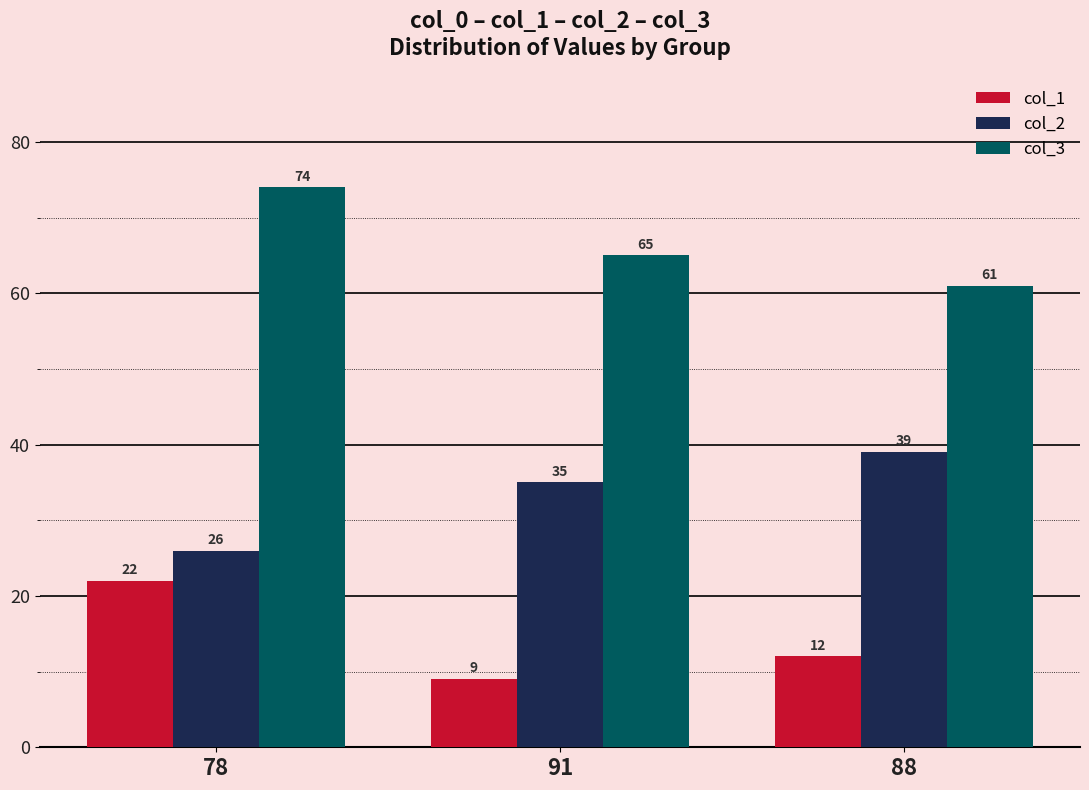

Which series changed the most between 78 and 91?

col_1